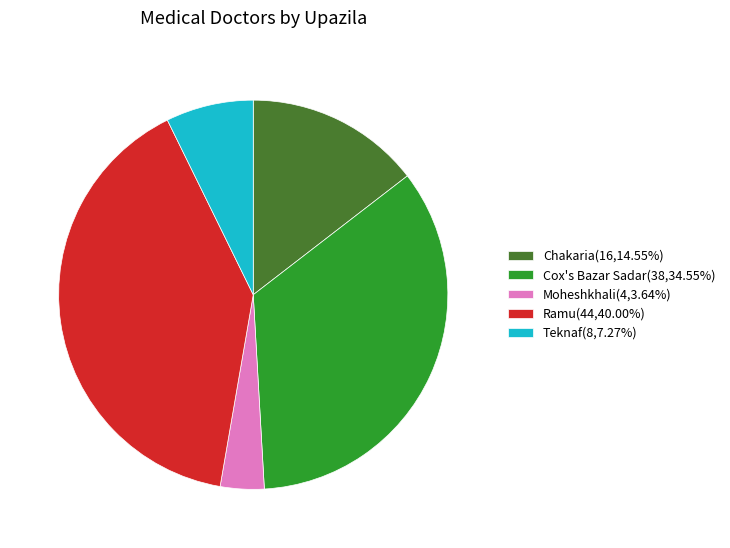

Count the number of slices in the pie.

5